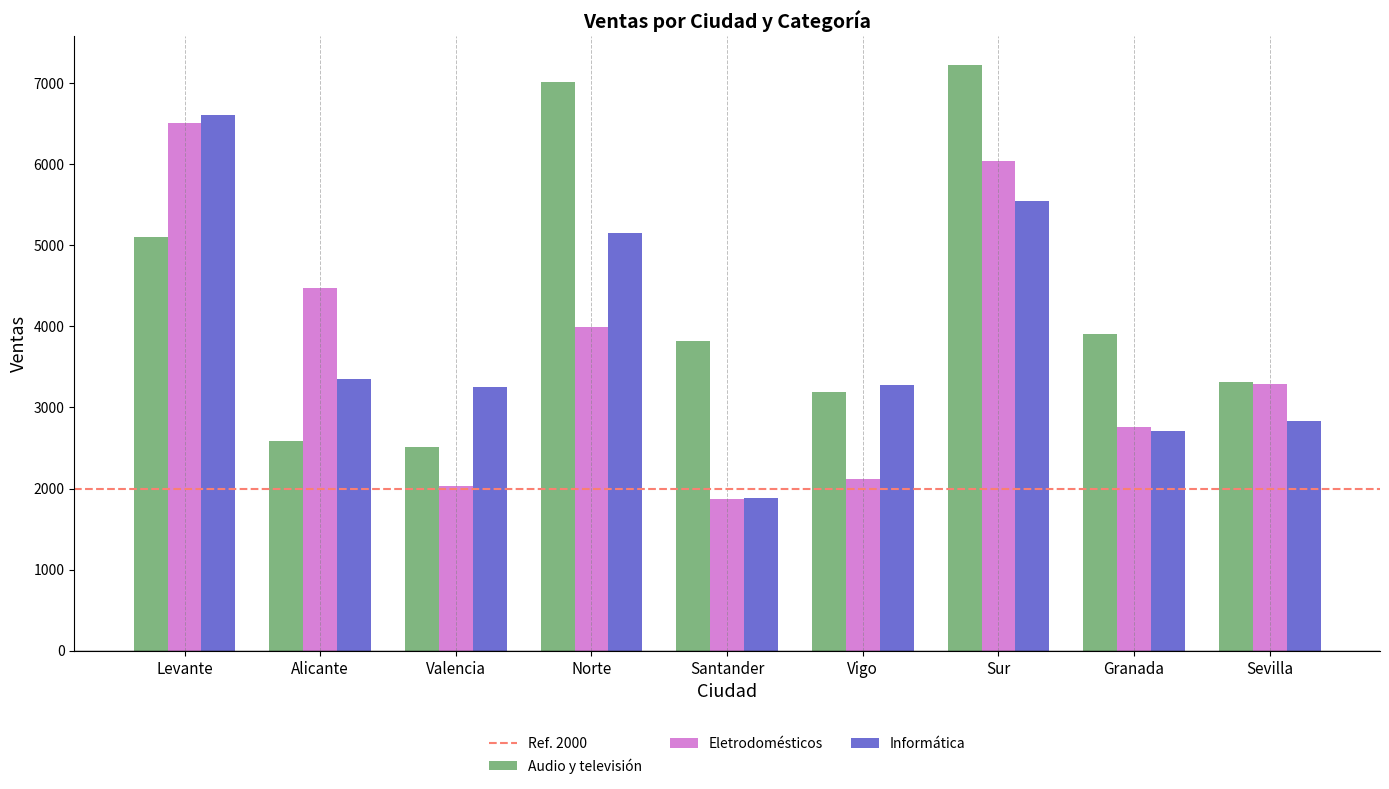

What is the sum of all Audio y televisión values?

38655.8